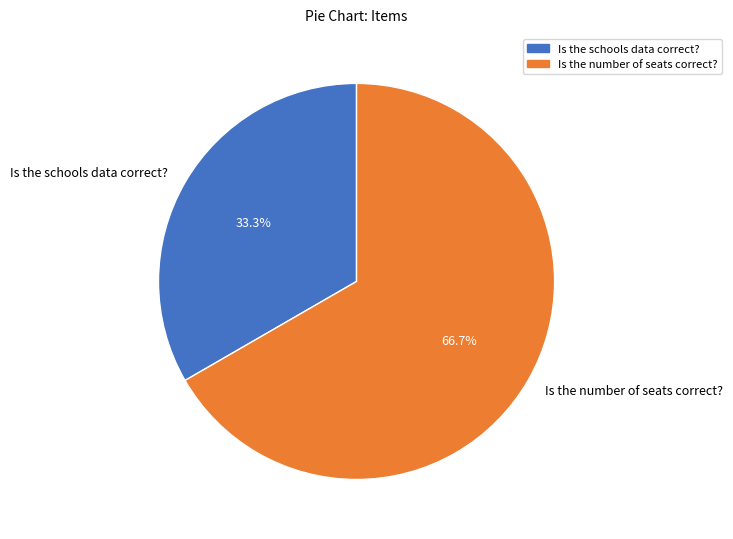

Do Is the schools data correct? and Is the number of seats correct? together represent more than half of the pie?

Yes